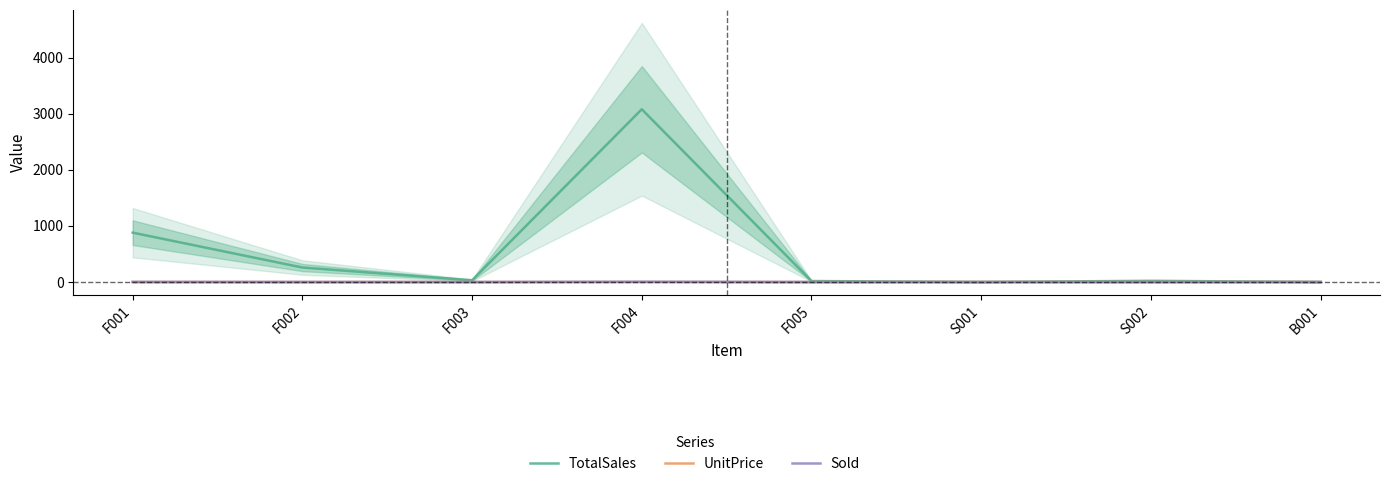

True or false: UnitPrice has a value of 0.5 at S001.

True